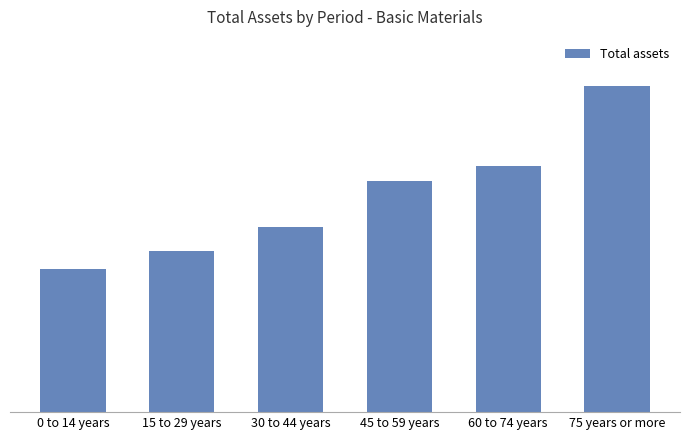

What is the maximum value shown in the chart?

955922